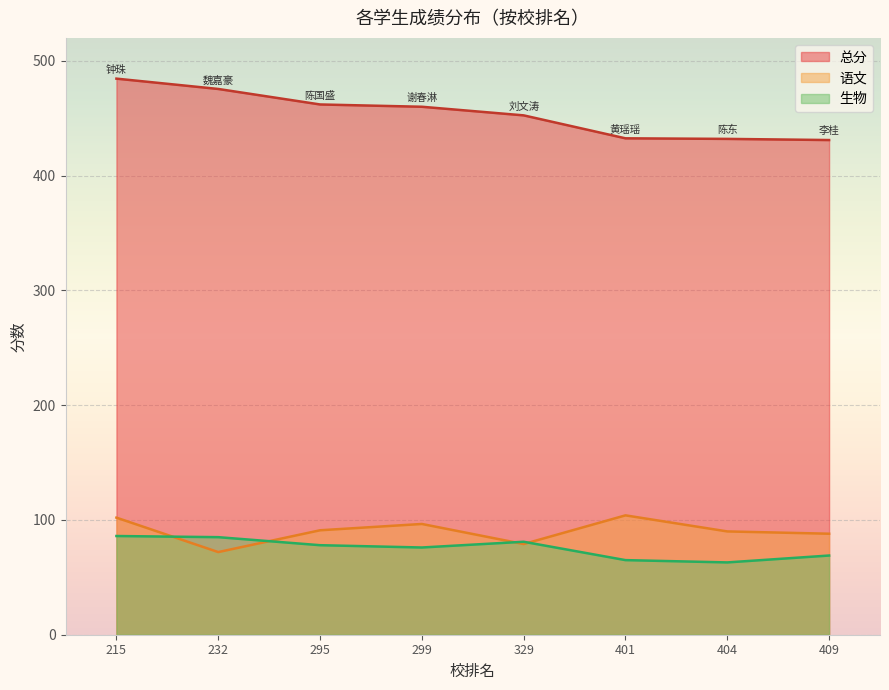

Rank the series at 299 from lowest to highest value.

生物, 语文, 总分